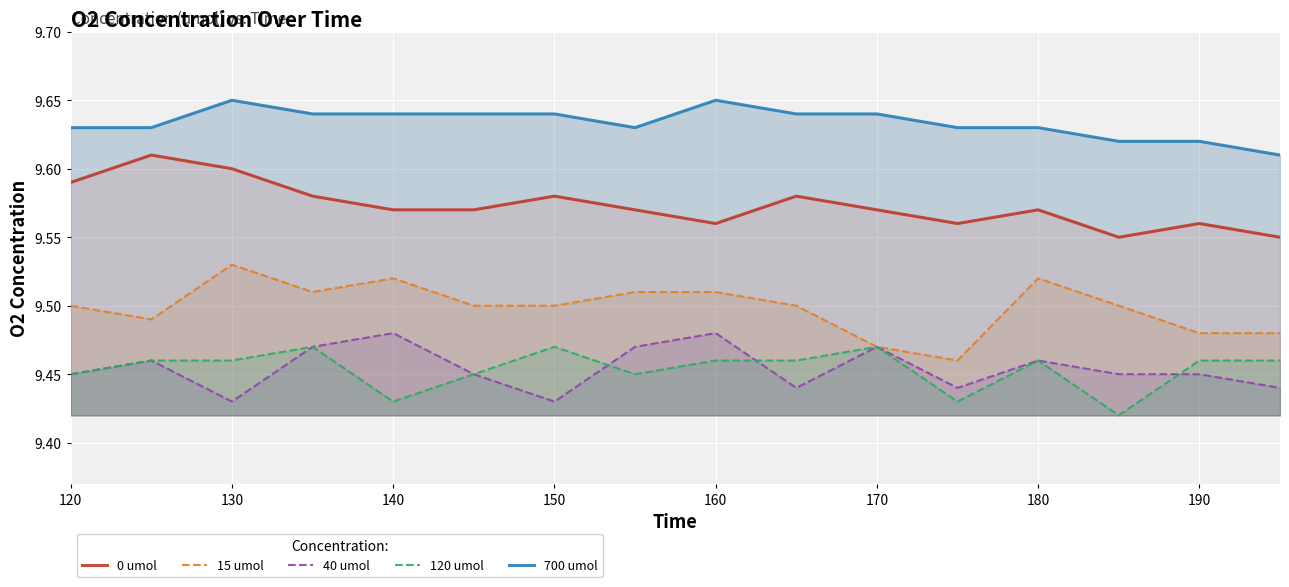

Is it true that 120 umol equals 3.8 at 120?

False